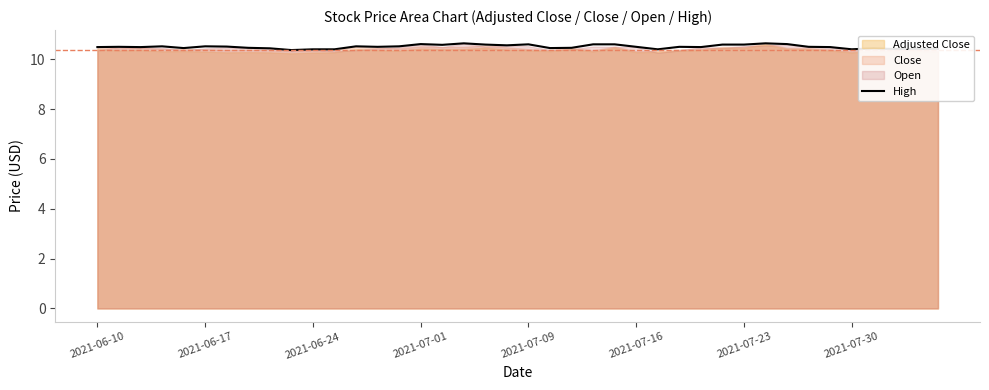

What is the minimum value for High?

10.4